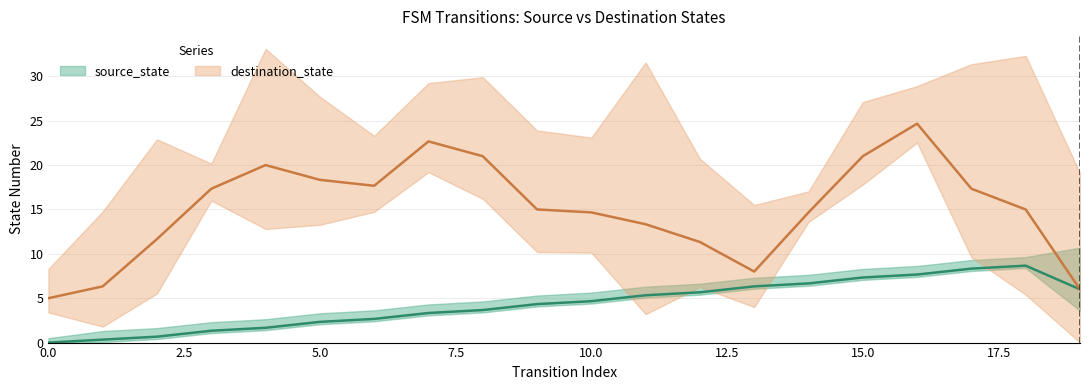

After their last crossing, which series has the higher values: source_state or destination_state?

destination_state